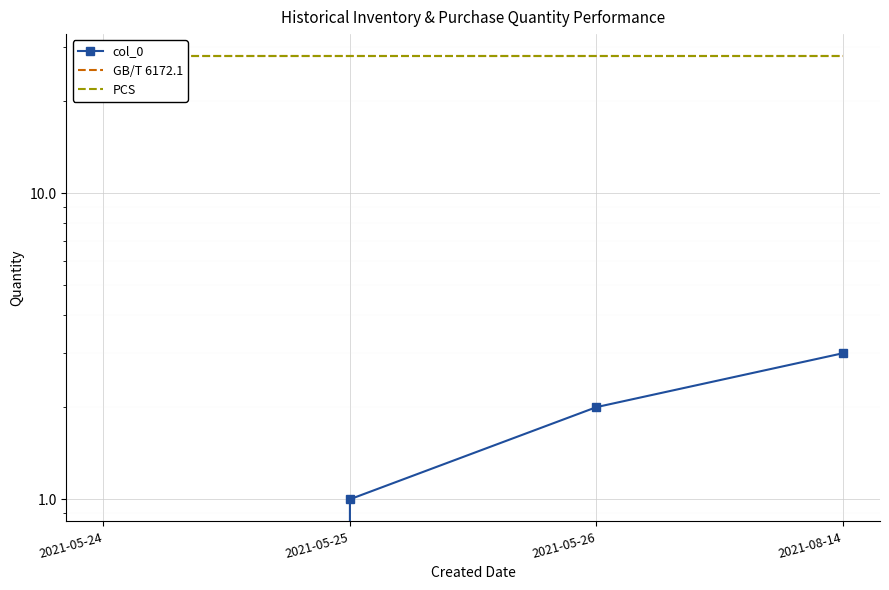

What is the sum of all PCS values?

112